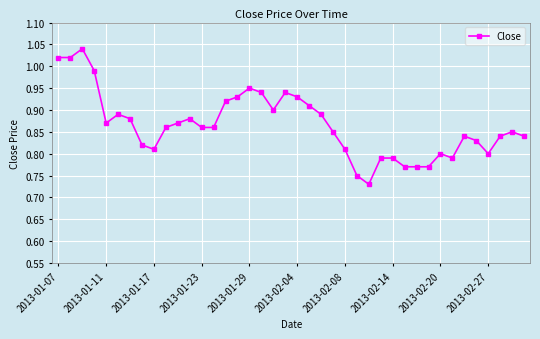

What is the difference between the maximum and minimum values?

0.3